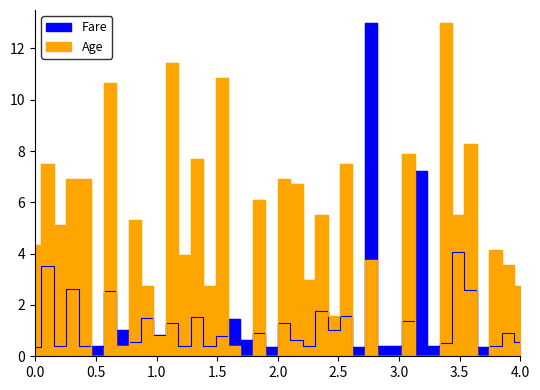

Where is Fare nearest to the value 6?

32